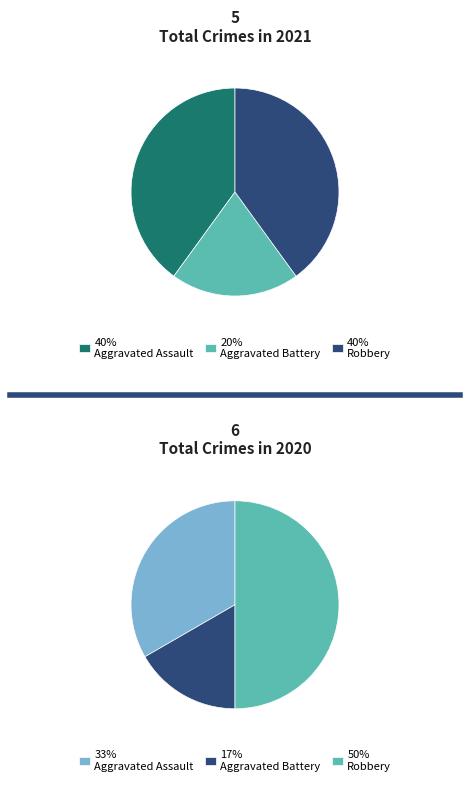

Approximately how many times larger is the value at Aggravated Battery compared to Robbery?

0.5